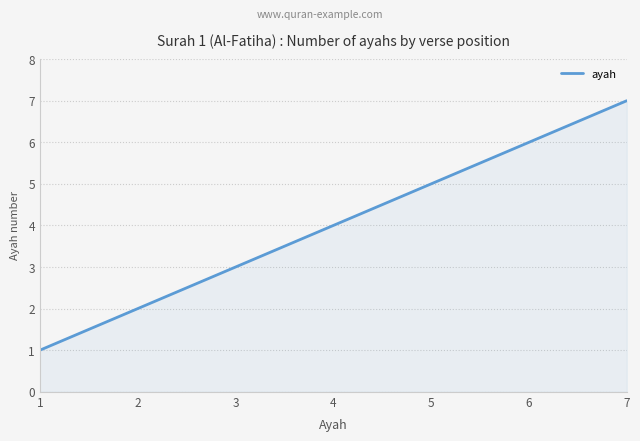

List the labels in order of value, smallest first.

1, 2, 3, 4, 5, 6, 7